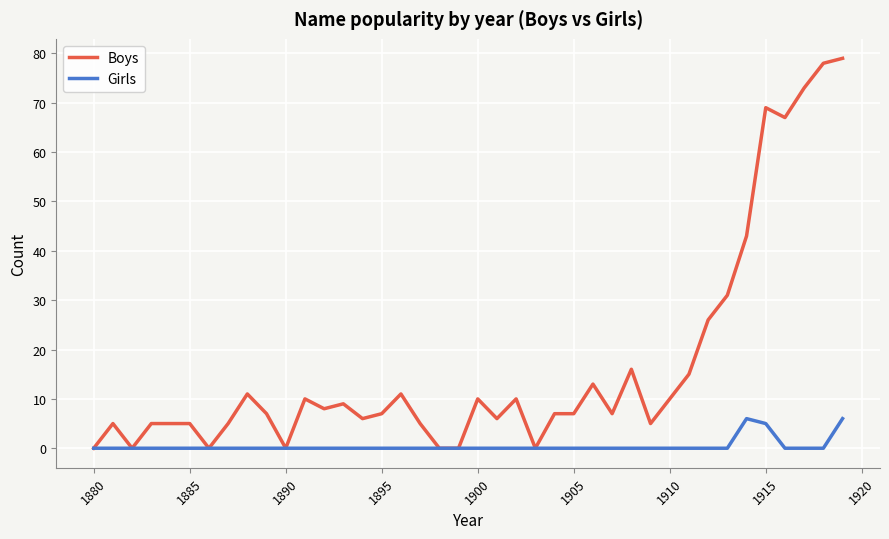

Which series has the largest range (max minus min)?

Boys